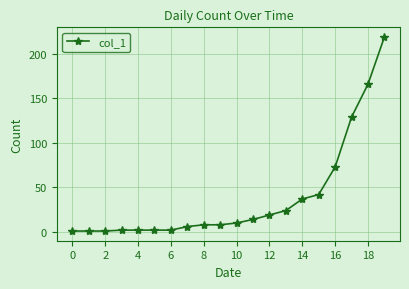

What is the sum of all values?

766